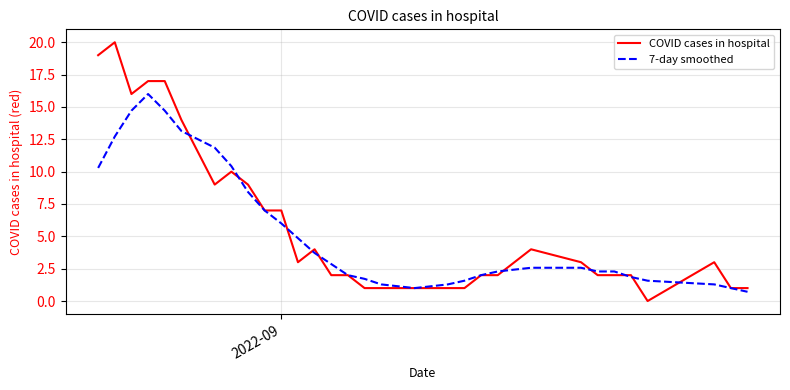

Which series has the largest total across all categories?

COVID cases in hospital